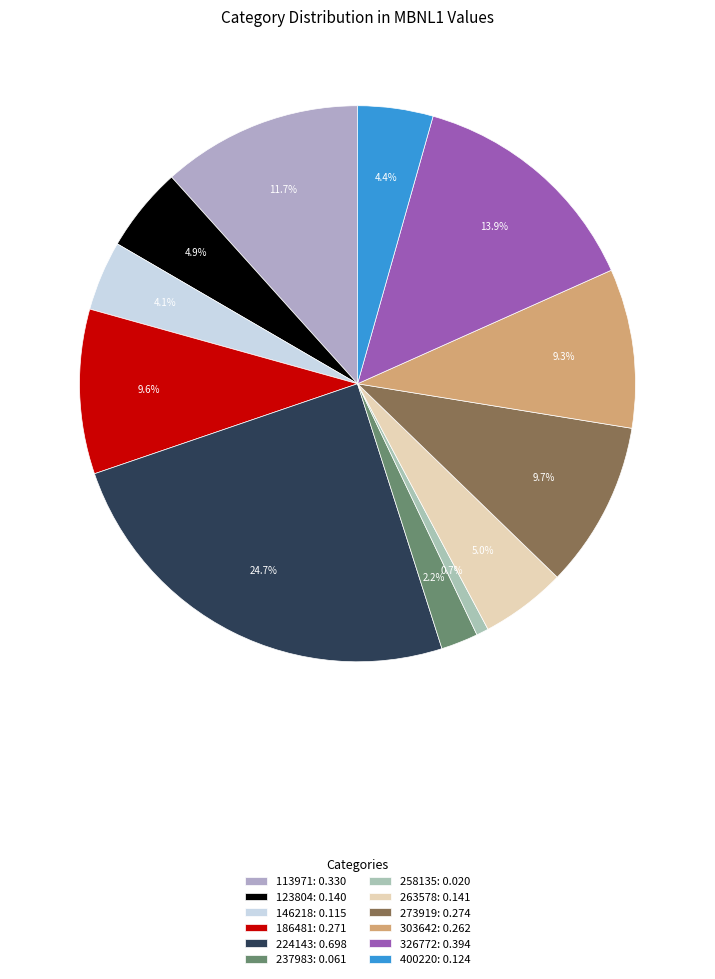

What is the change in value from 237983 to 273919?

+0.2